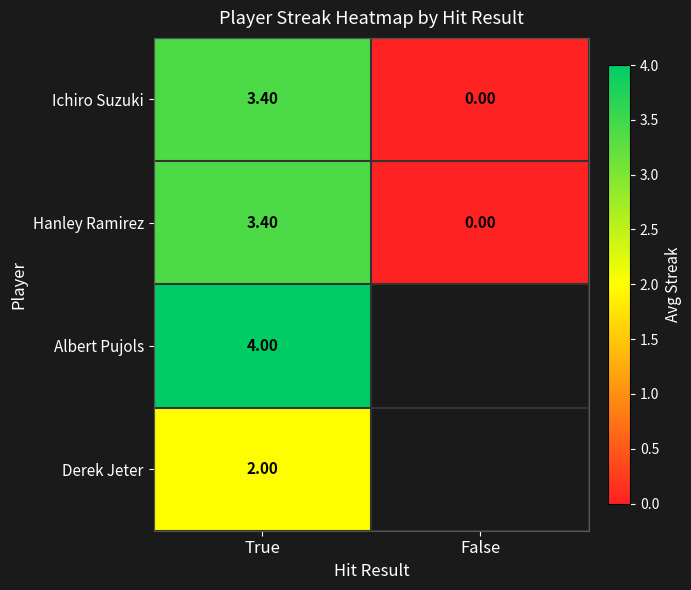

What is the spread (max minus min) of values at True?

2.0